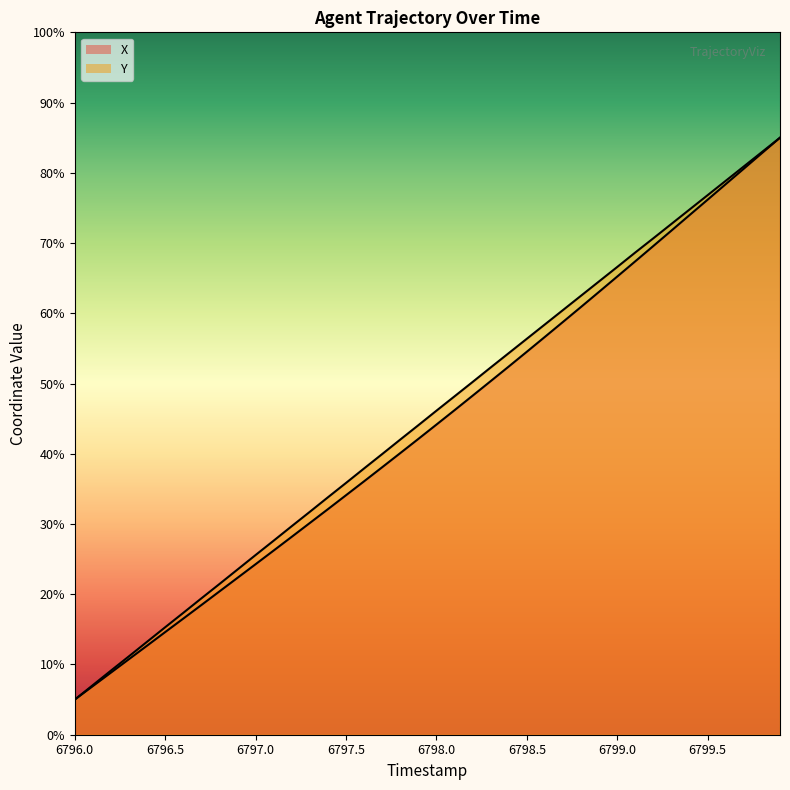

Is it true that X equals 82.9 at 22?

False